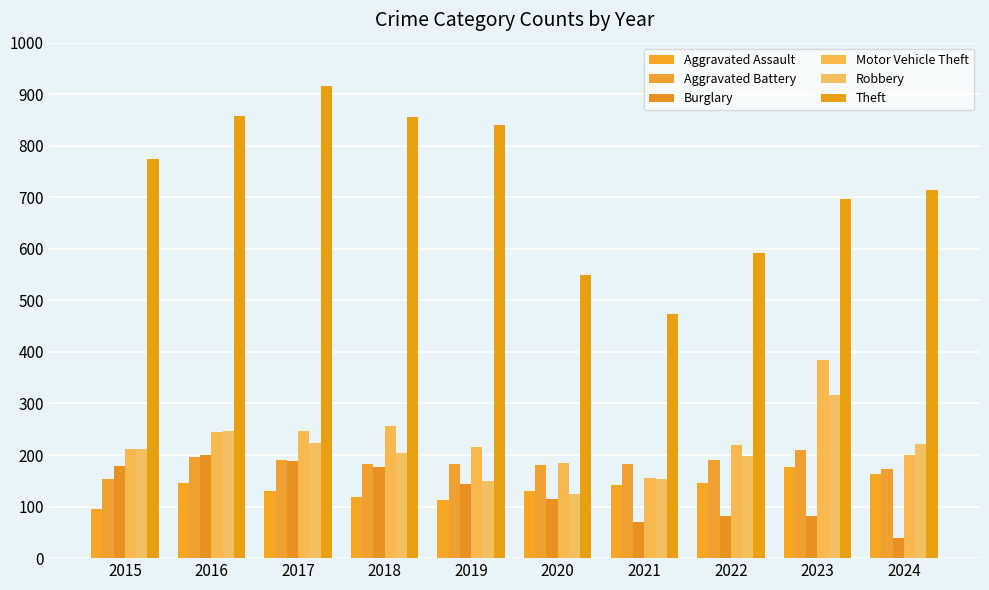

What is the value of the Theft bar at the 2nd from the left?

858